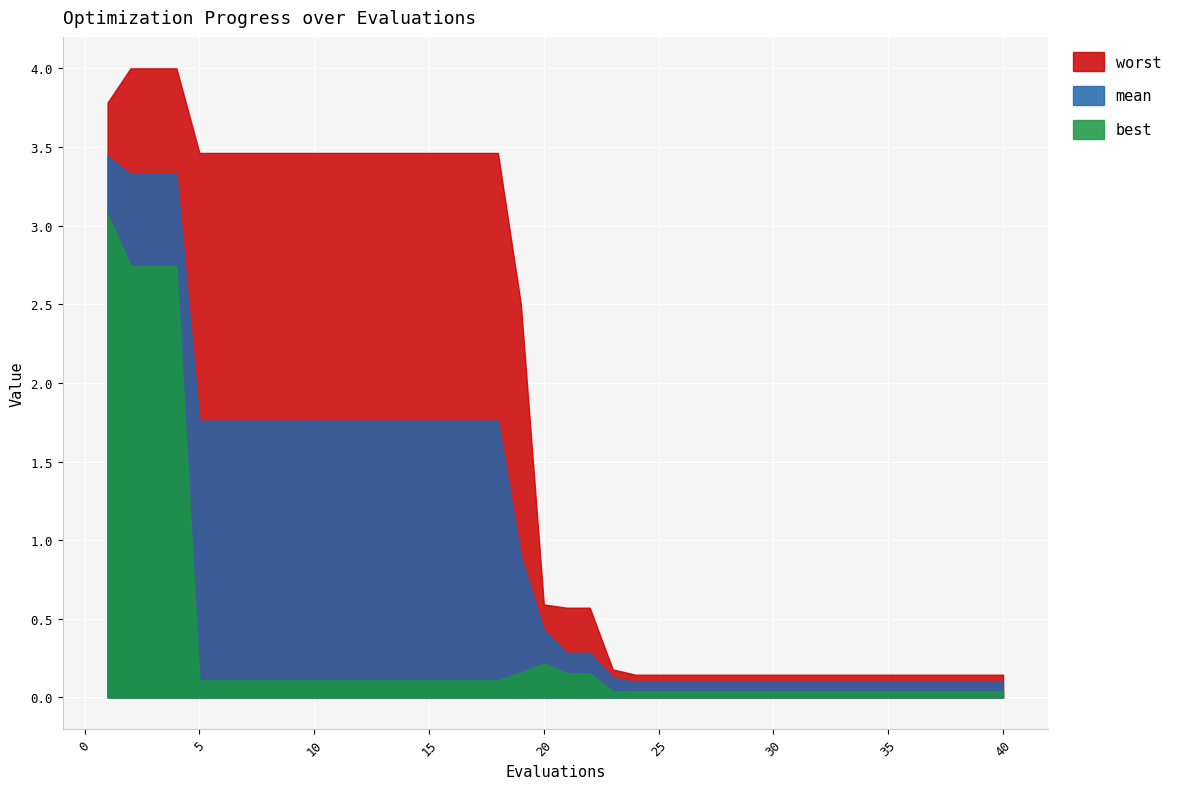

Read the best value at 6.

0.1